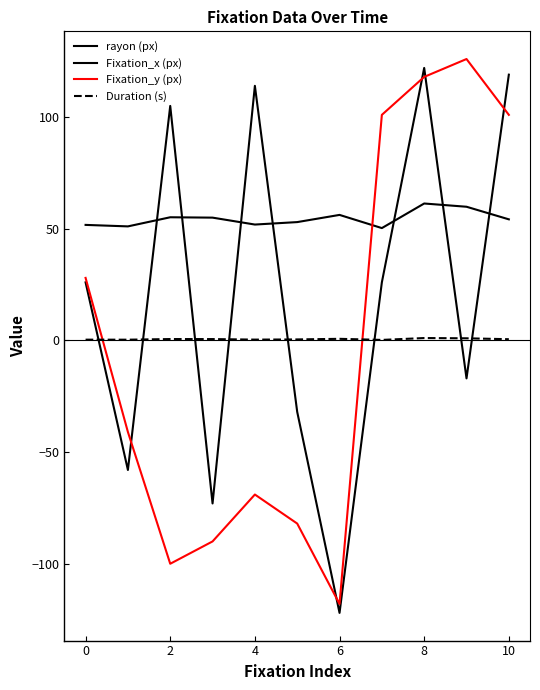

Reading left to right, transcribe all the data shown in this chart.

rayon (px): 51.7	51.1	55.1	55.0	51.9	53.0	56.2	50.3	61.3	59.9	54.2
Fixation_x (px): 26.0	-58.0	105.0	-73.0	114.0	-32.0	-122.0	26.0	122.0	-17.0	119.0
Fixation_y (px): 28.0	-41.0	-100.0	-90.0	-69.0	-82.0	-118.0	101.0	118.0	126.0	101.0
Duration (s): 0.3	0.3	0.6	0.6	0.4	0.4	0.7	0.2	1.1	0.9	0.5